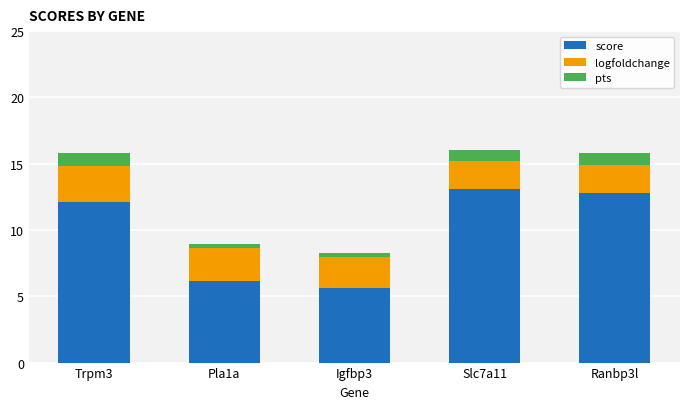

How many bars are there in total?

5